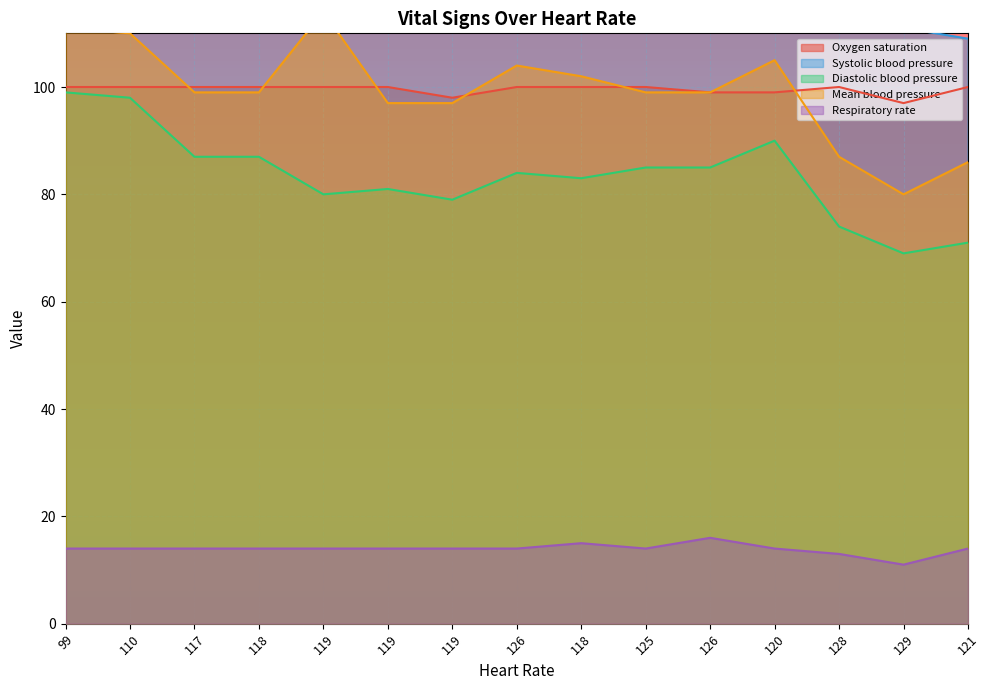

Between 110 and 120, which series saw the biggest shift?

Systolic blood pressure